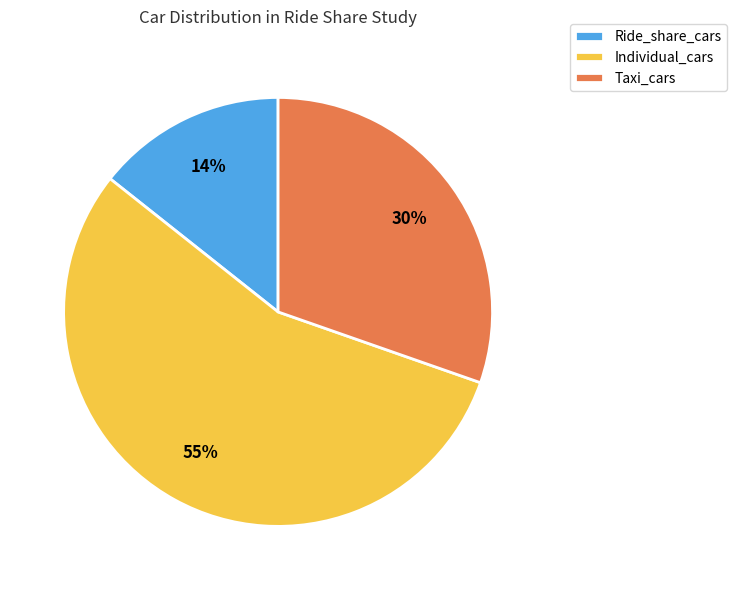

What is the largest slice in the pie chart?

Individual_cars